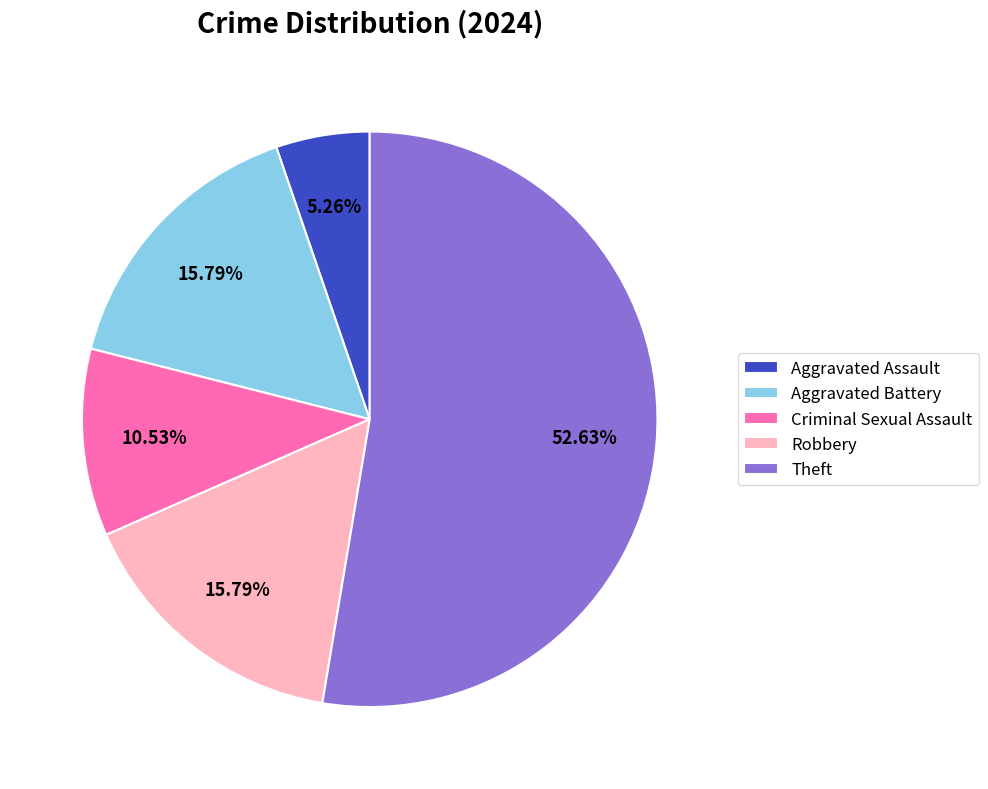

What is the largest slice in the pie chart?

Theft